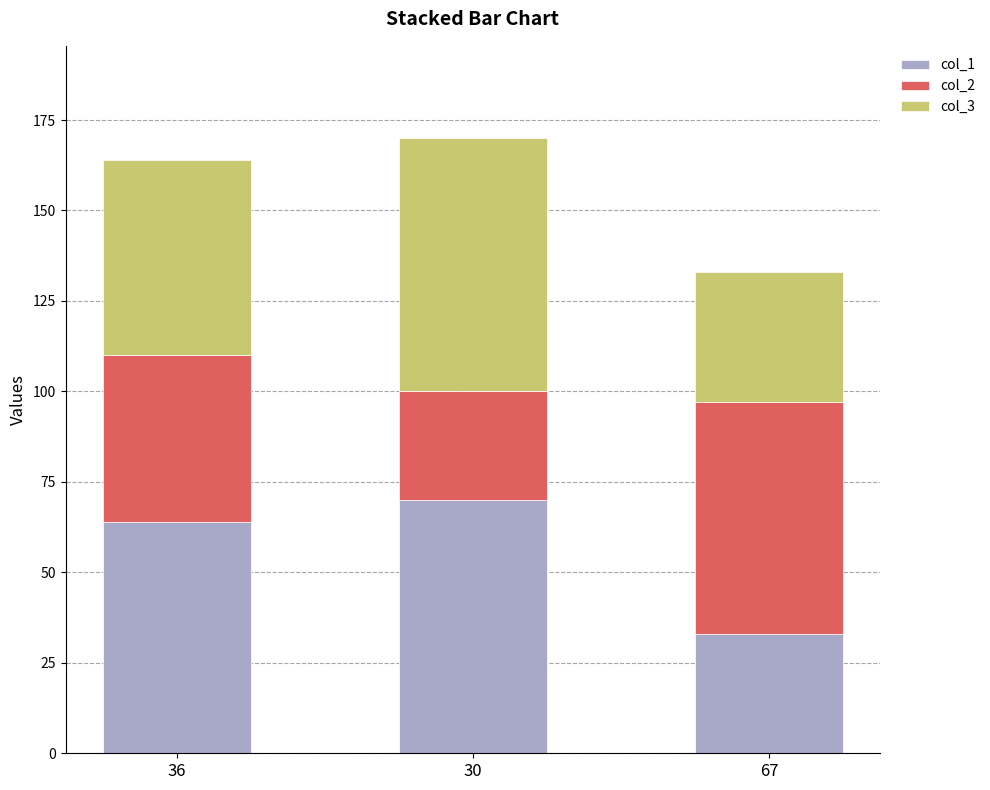

Are the bars horizontal?

No